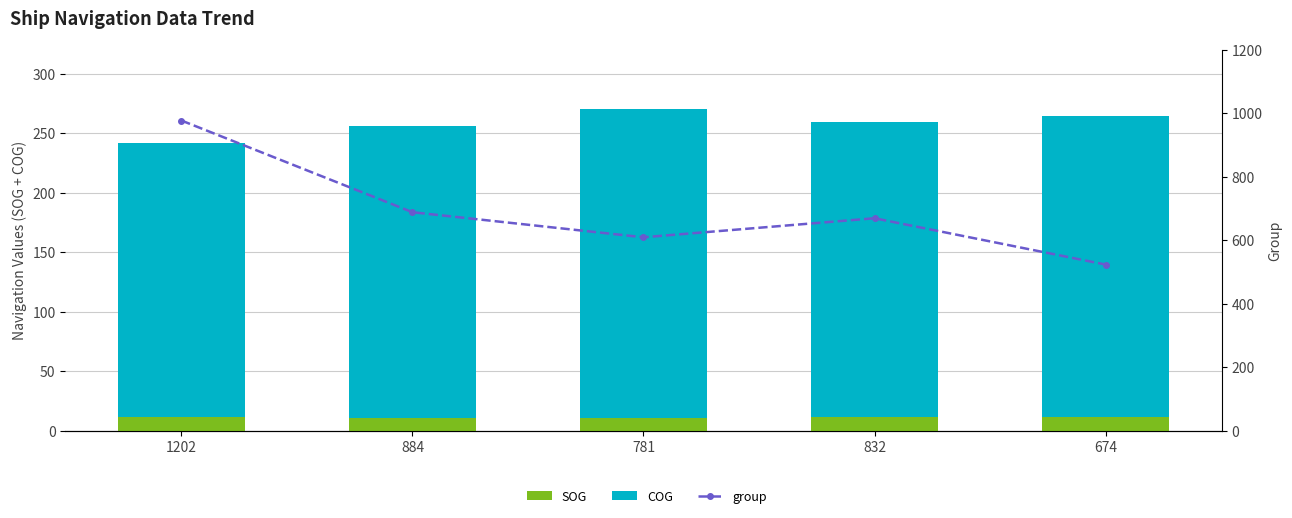

The value of SOG at 832 is 11.0. True or false?

True